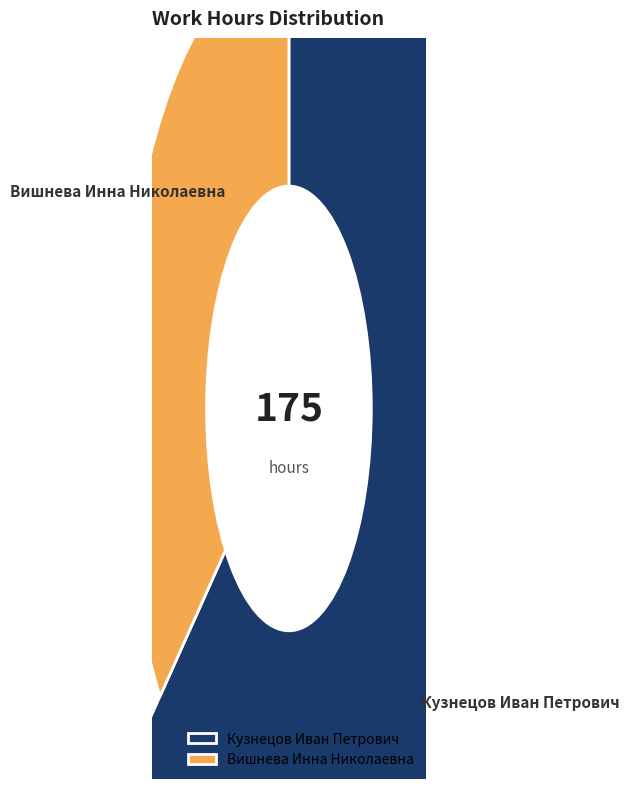

Which category has the biggest portion of the pie?

Кузнецов Иван Петрович